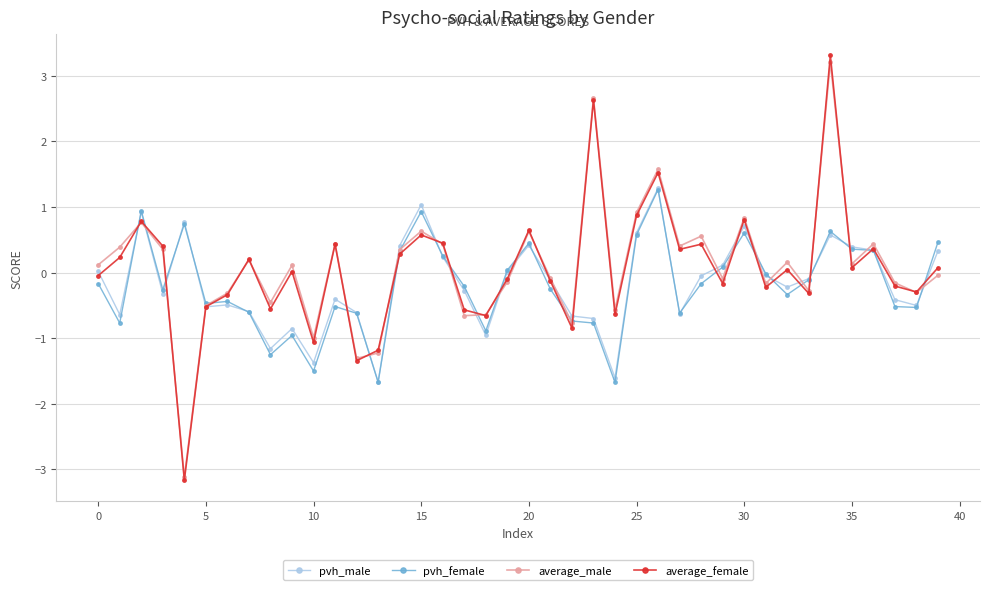

Which series has the largest range (max minus min)?

average_female